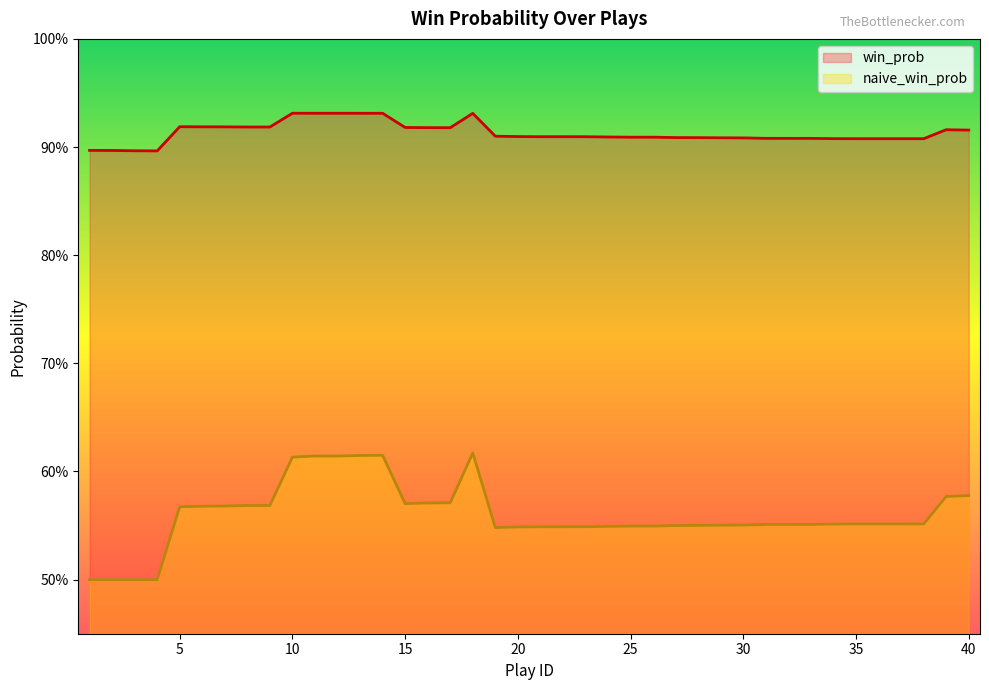

Reading left to right, extract all data points from this chart.

win_prob: 1=0.9	2=0.9	3=0.9	4=0.9	5=0.9	6=0.9	7=0.9	8=0.9	9=0.9	10=0.9	11=0.9	12=0.9	13=0.9	14=0.9	15=0.9	16=0.9	17=0.9	18=0.9	19=0.9	20=0.9	21=0.9	22=0.9	23=0.9	24=0.9	25=0.9	26=0.9	27=0.9	28=0.9	29=0.9	30=0.9	31=0.9	32=0.9	33=0.9	34=0.9	35=0.9	36=0.9	37=0.9	38=0.9	39=0.9	40=0.9
naive_win_prob: 1=0.5	2=0.5	3=0.5	4=0.5	5=0.6	6=0.6	7=0.6	8=0.6	9=0.6	10=0.6	11=0.6	12=0.6	13=0.6	14=0.6	15=0.6	16=0.6	17=0.6	18=0.6	19=0.5	20=0.5	21=0.5	22=0.5	23=0.5	24=0.5	25=0.5	26=0.5	27=0.6	28=0.6	29=0.6	30=0.6	31=0.6	32=0.6	33=0.6	34=0.6	35=0.6	36=0.6	37=0.6	38=0.6	39=0.6	40=0.6